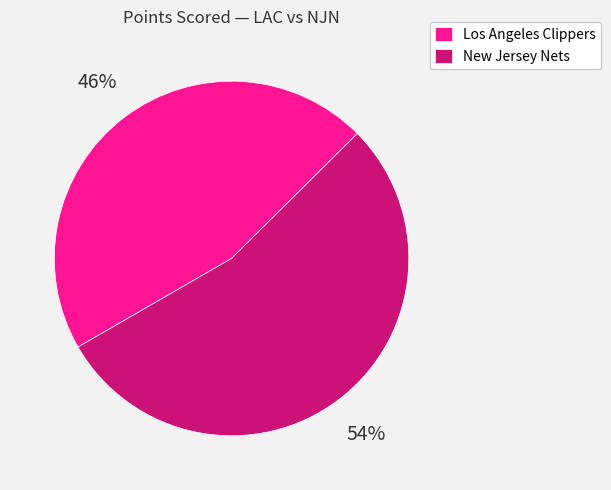

To the nearest percent, what percentage of the pie is New Jersey Nets?

54%